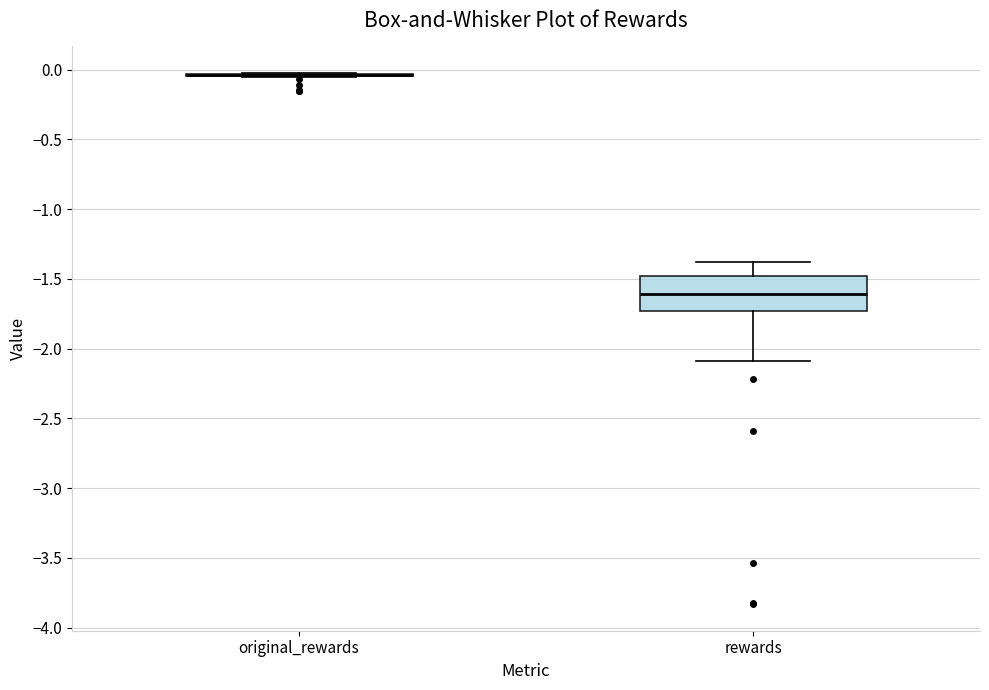

Reading left to right, transcribe this box plot: for each box, give where its median line is, the range the box spans, and where its two whiskers end, as read against the y-axis. The values are not printed on the chart, so give them approximately, as read against the axis.

original_rewards: box collapsed to a line at -0.05, whiskers -0.05 to 0.00
rewards: median -1.60, box -1.75 to -1.50, whiskers -2.10 to -1.40